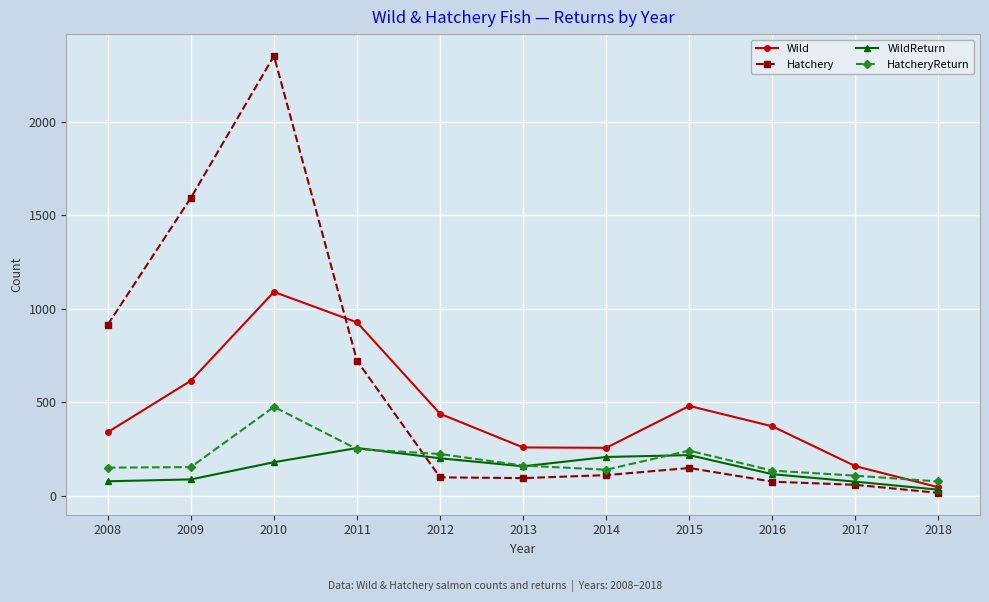

At which category does Hatchery reach its first local peak?

2010